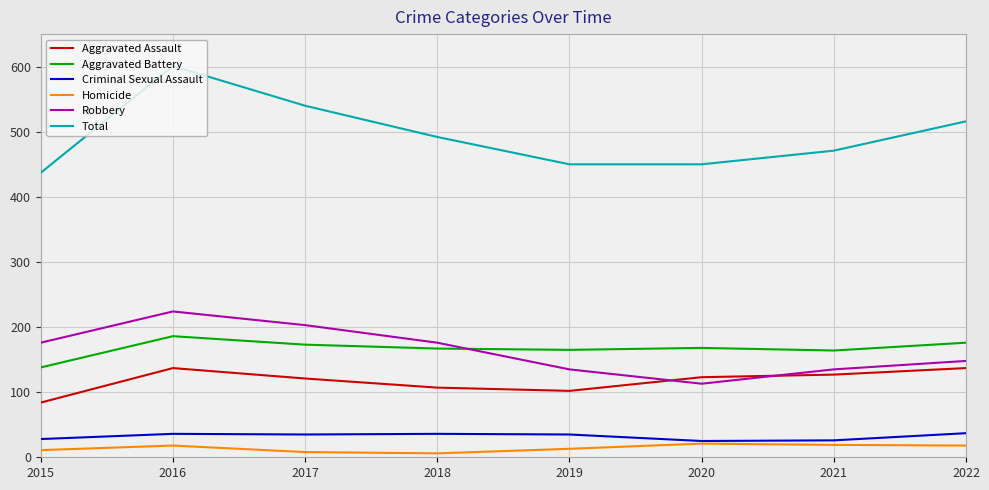

Which category has the lowest value in the Aggravated Assault series?

2015